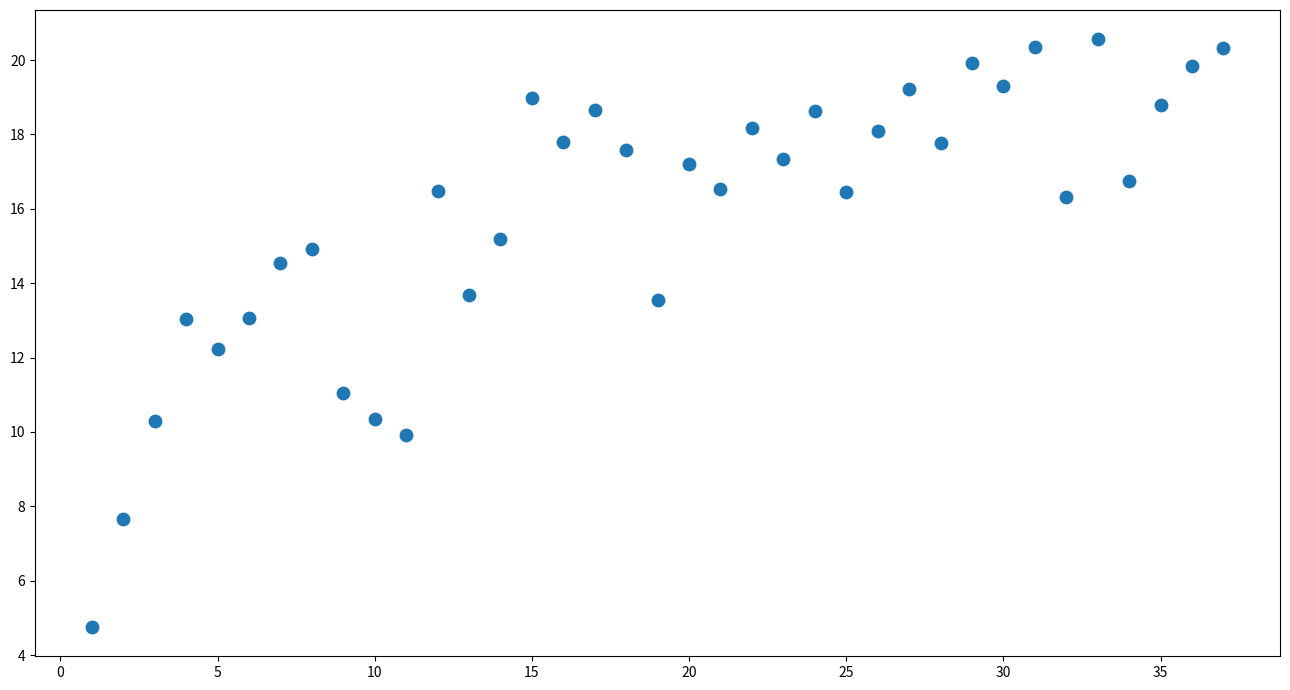

What Y value in the scatter plot is closest to 12?

12.2